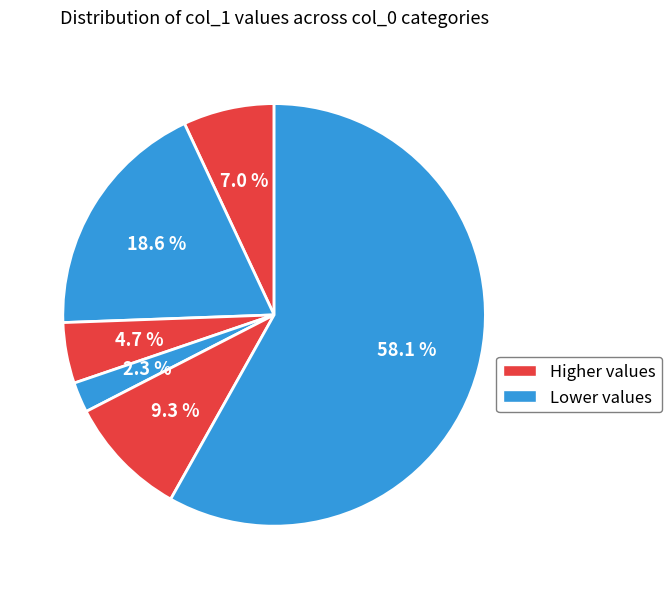

How many segments does this pie chart have?

6